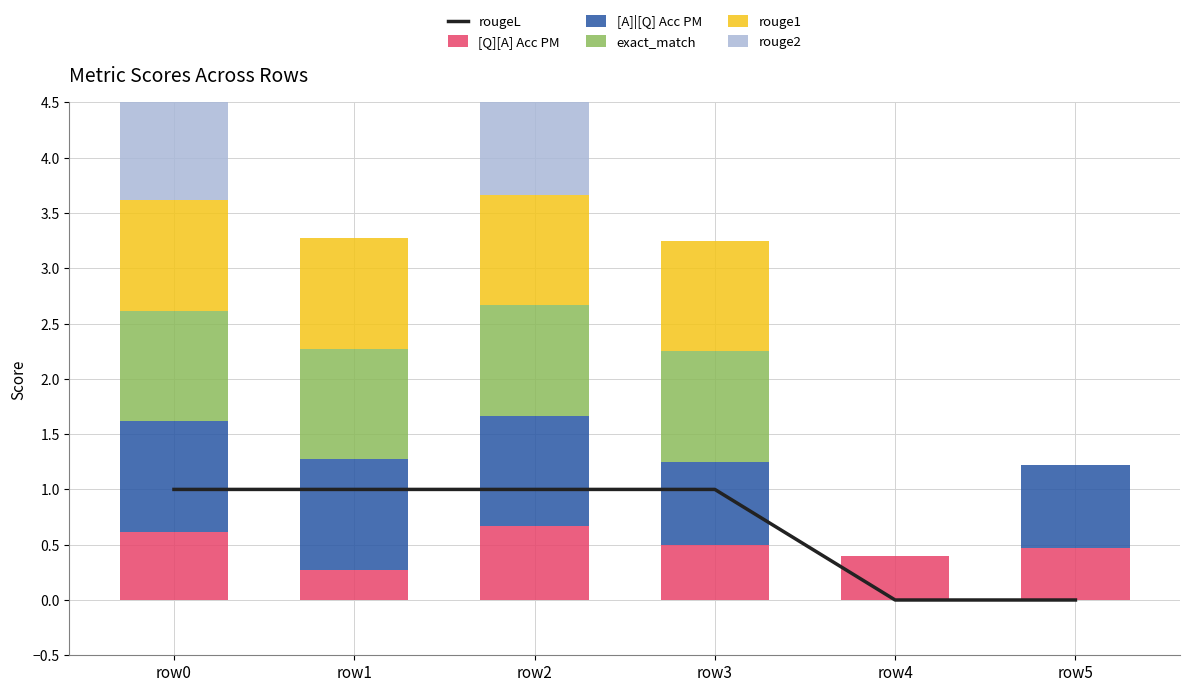

At which category is the sum across all series the highest?

row2